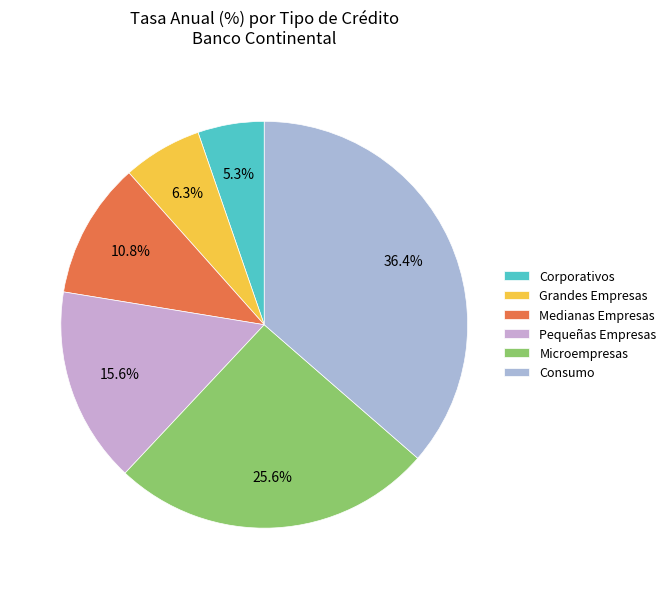

Does Microempresas account for over 50% of the chart?

No